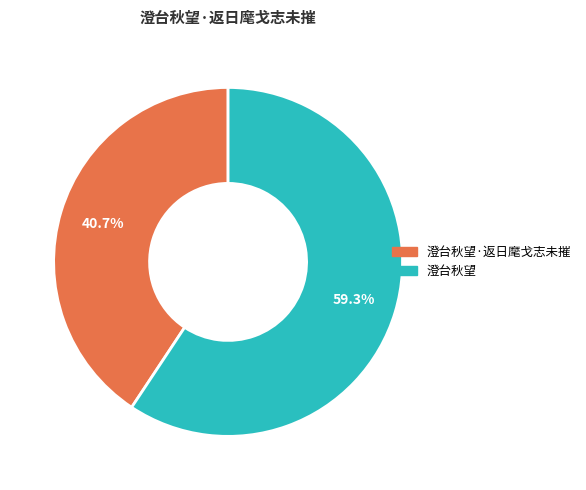

Does any single category account for the majority?

Yes